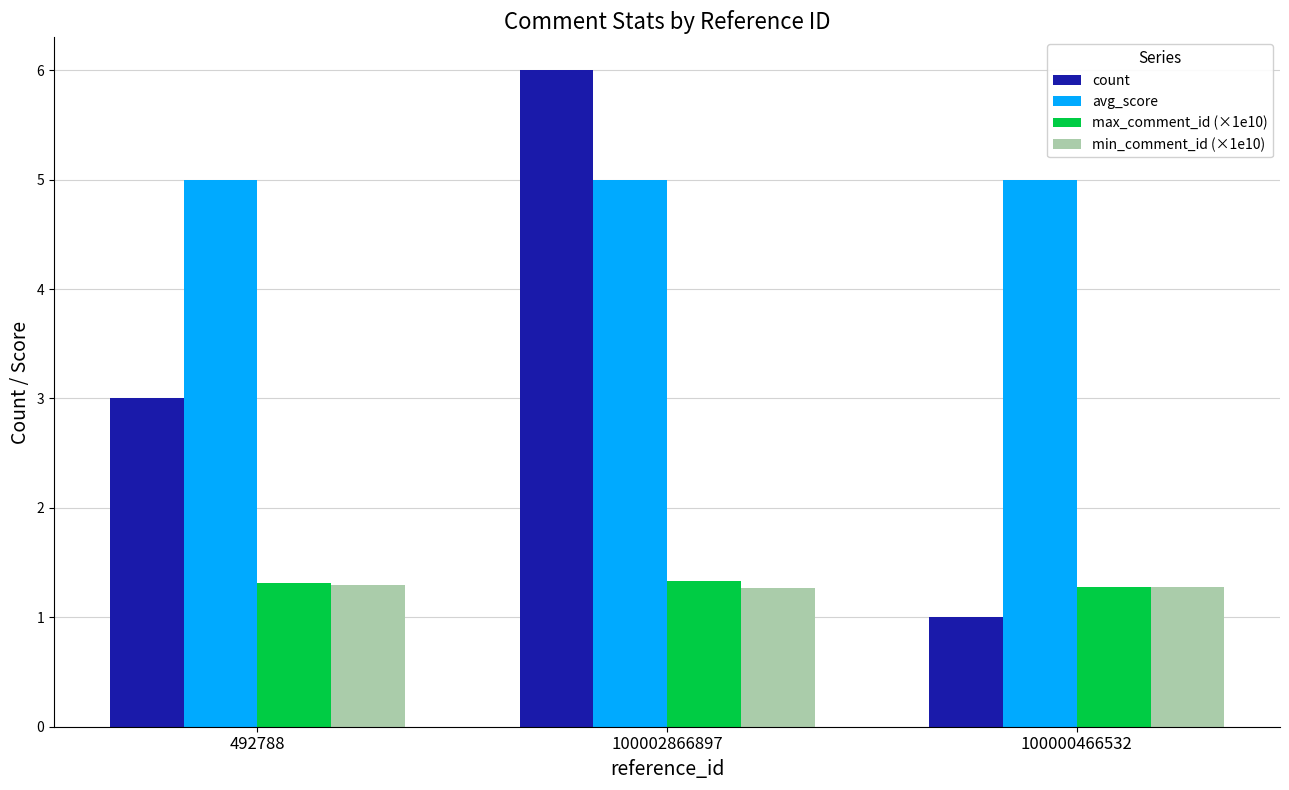

What is the label of the 3rd bar from the right?

492788